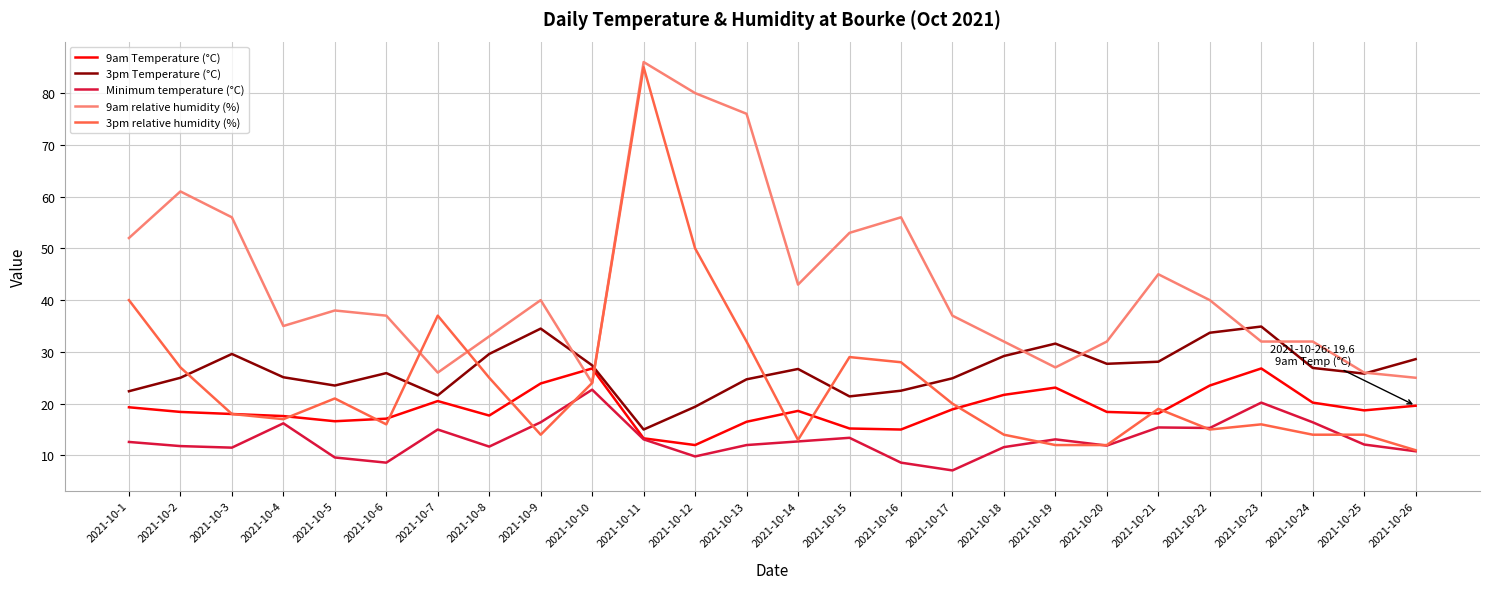

How many intersections are there between 3pm Temperature (°C) and 9am relative humidity (%)?

7